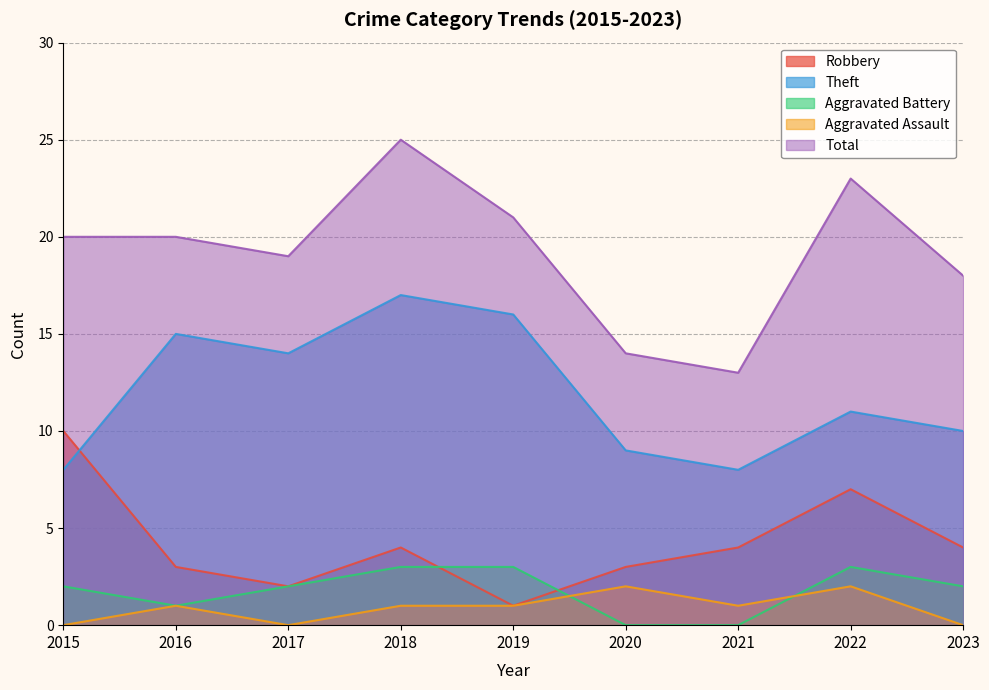

How many values in the Aggravated Assault series are below 1?

3